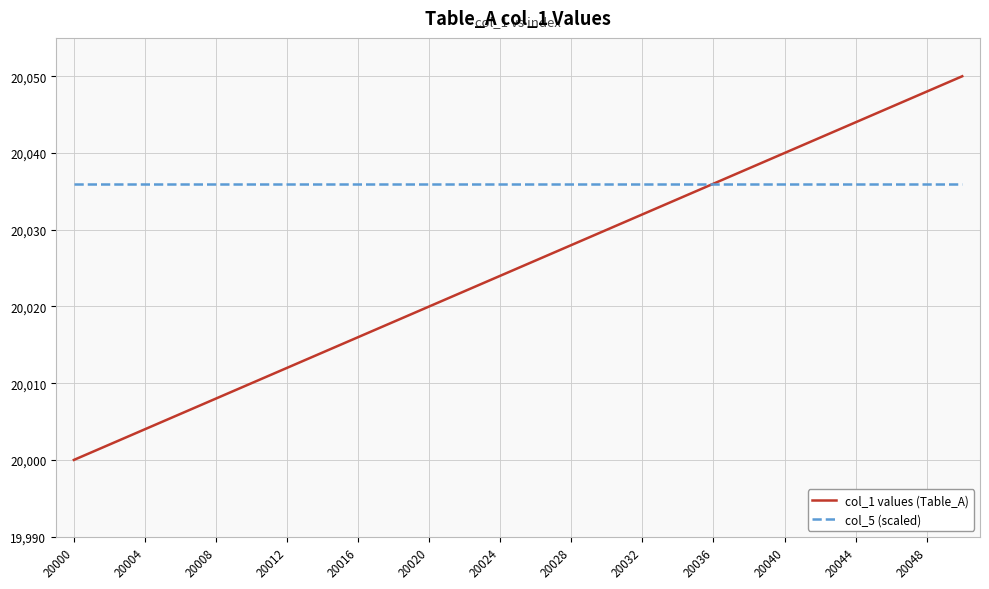

List the series in order of their overall mean, highest first.

col_5 (scaled), col_1 values (Table_A)